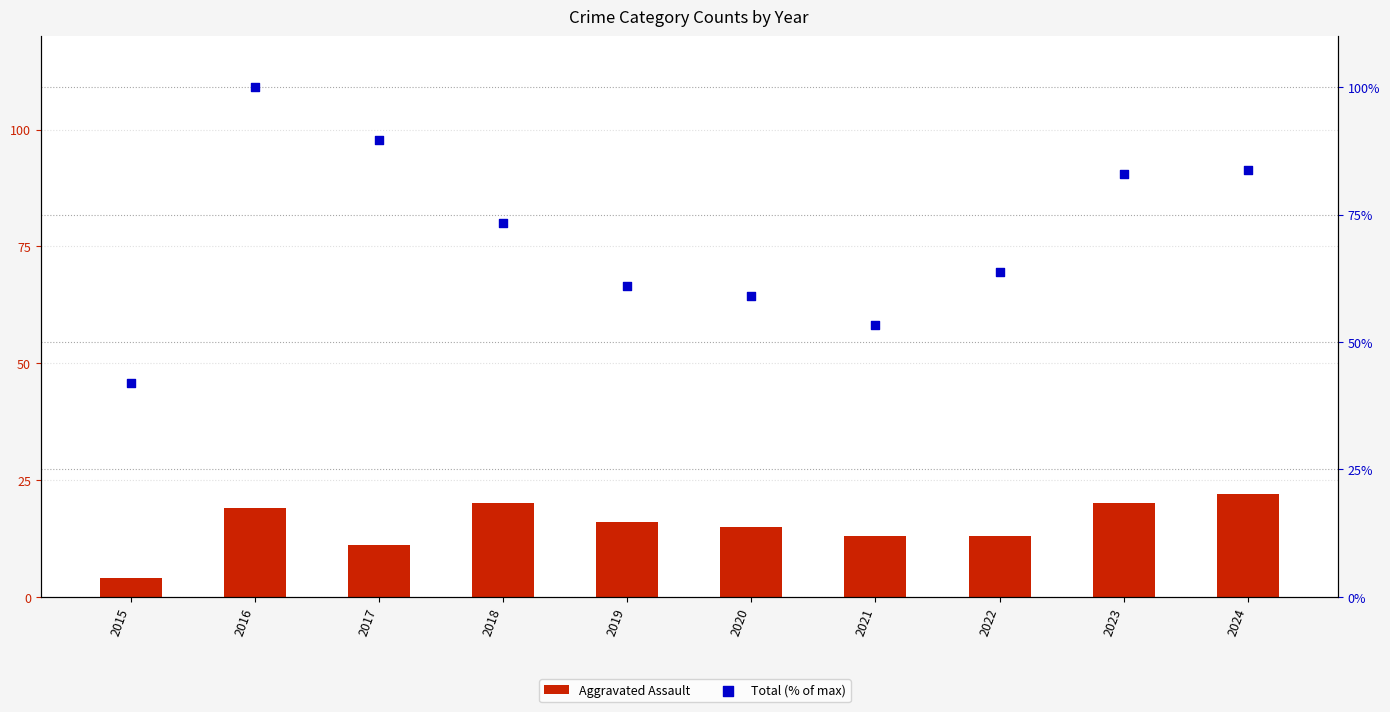

What are all the series names shown in the legend?

Aggravated Assault, Total (% of max)